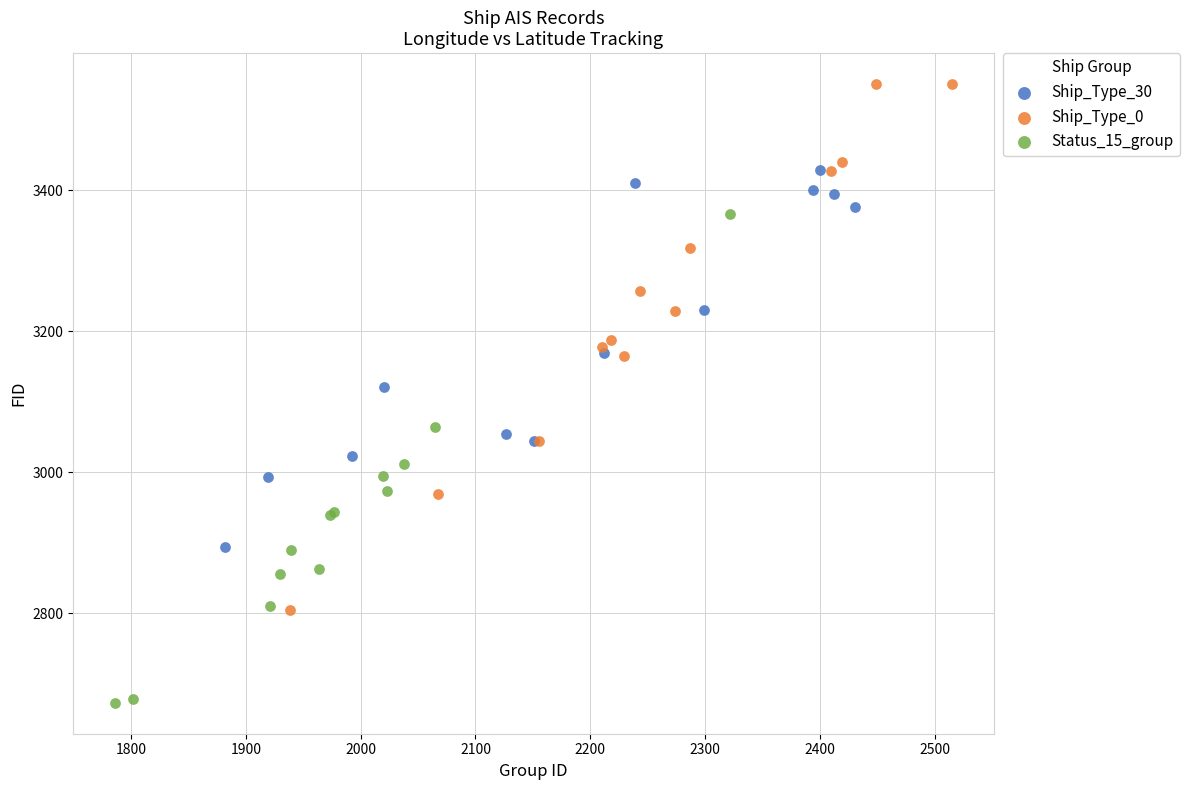

What are all the series names shown in the legend?

Ship_Type_30, Ship_Type_0, Status_15_group